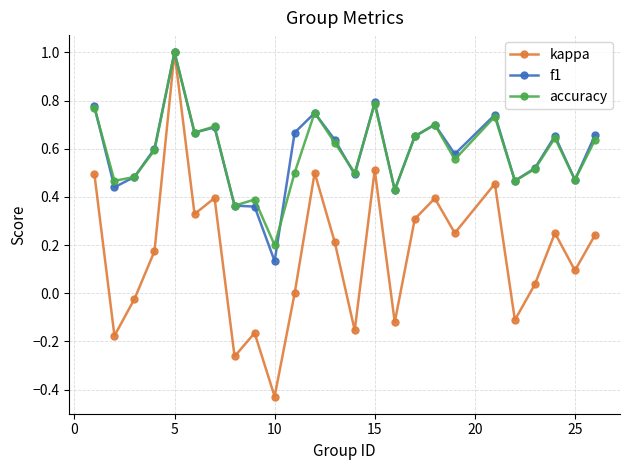

Which series has the largest range (max minus min)?

kappa